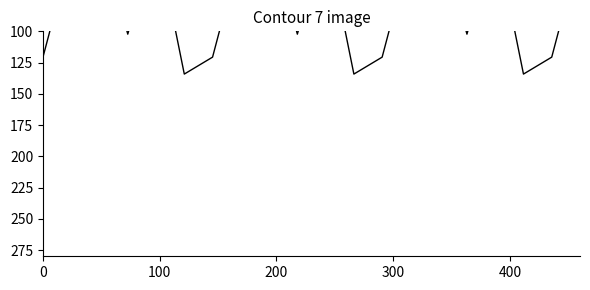

What is the minimum value shown in the chart?

17.7